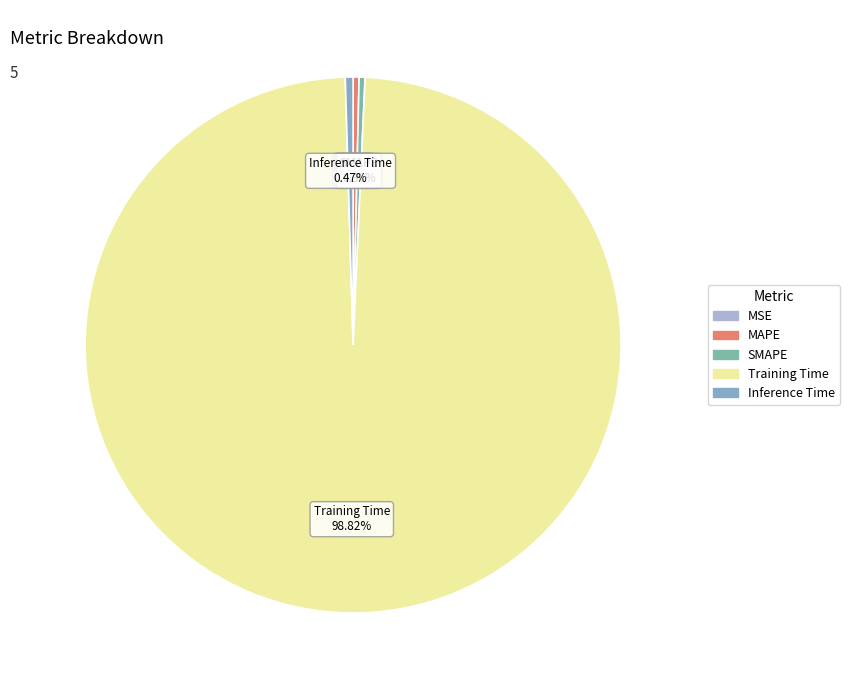

Which category has the biggest portion of the pie?

Training Time